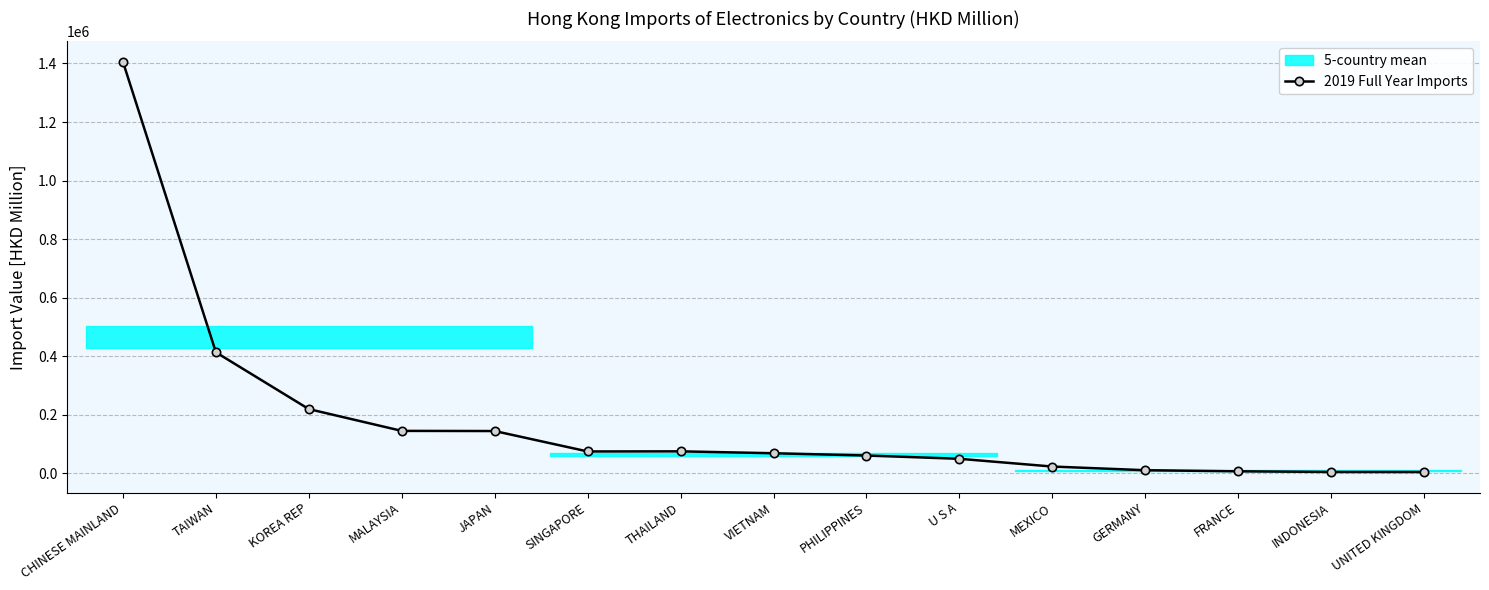

List the labels in order of value, smallest first.

UNITED KINGDOM, INDONESIA, FRANCE, GERMANY, MEXICO, U S A, PHILIPPINES, VIETNAM, SINGAPORE, THAILAND, JAPAN, MALAYSIA, KOREA REP, TAIWAN, CHINESE MAINLAND